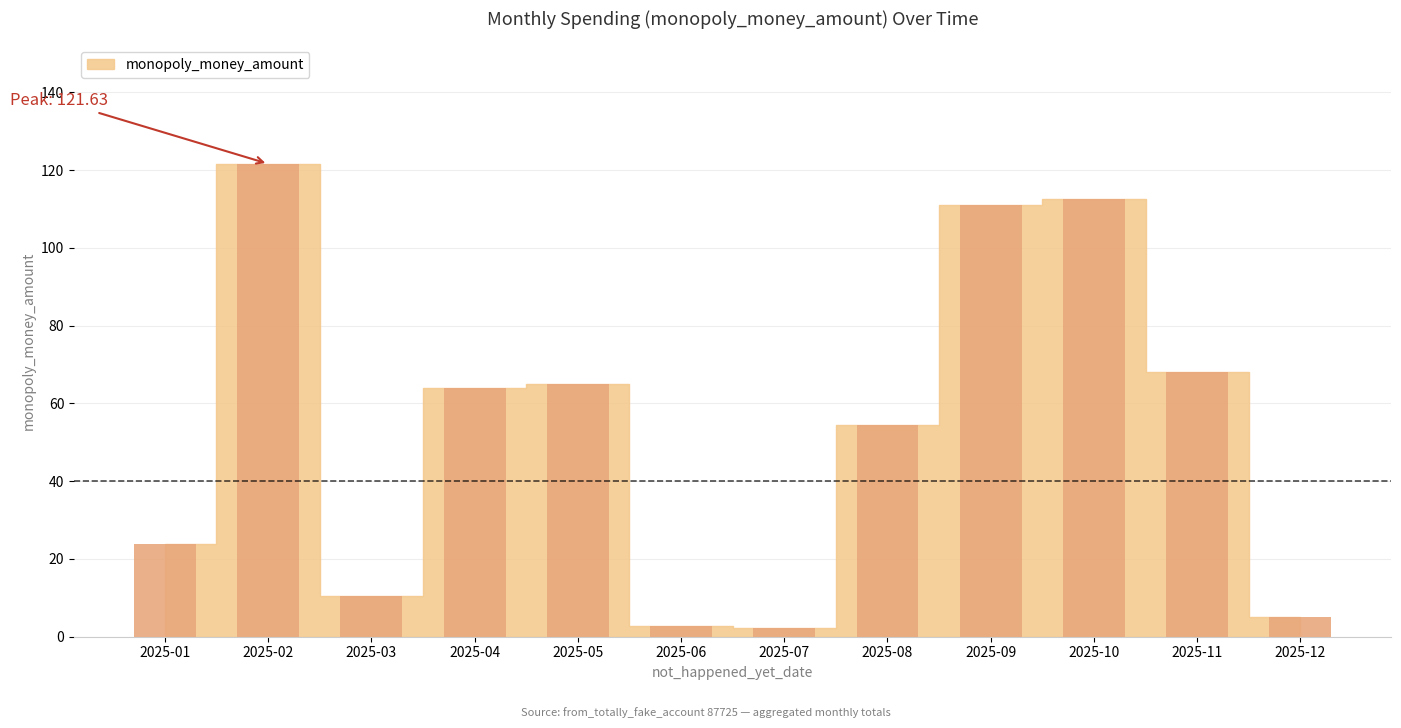

What is the value of the 8th bar from the left?

54.4